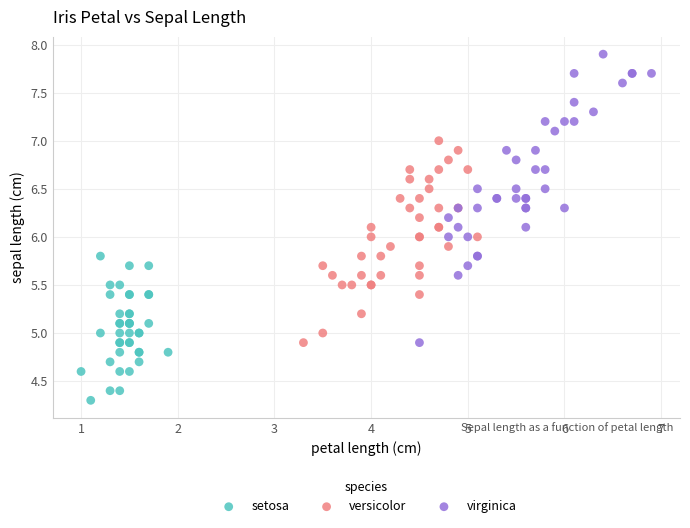

Which series reaches the maximum Y coordinate?

virginica